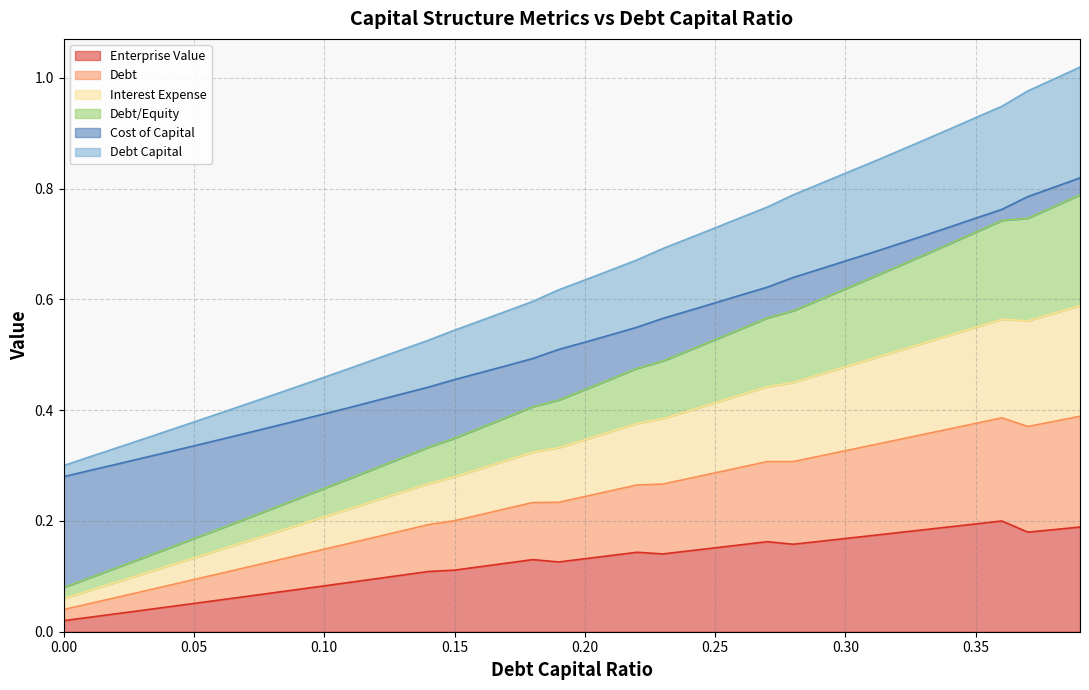

What is the label of the 5th point from the left?

0.04